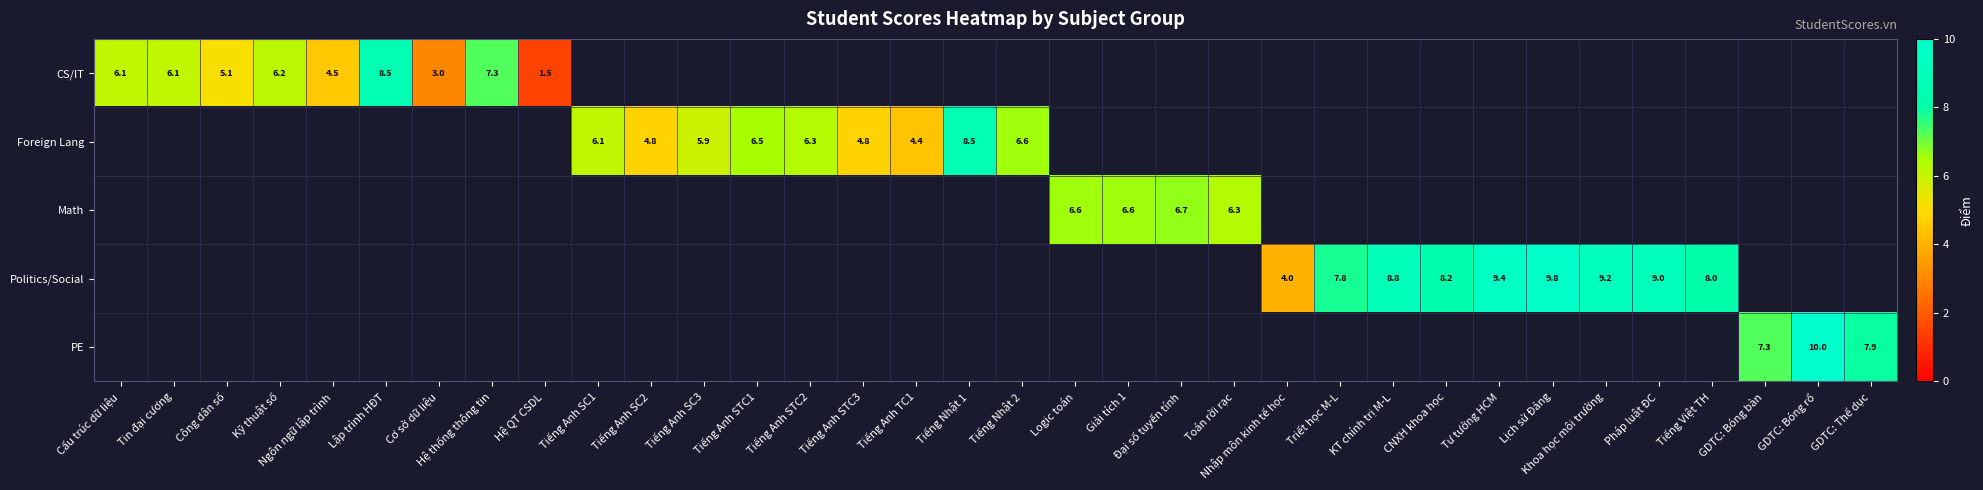

The value of CS/IT at Công dân số is 5.1. True or false?

True